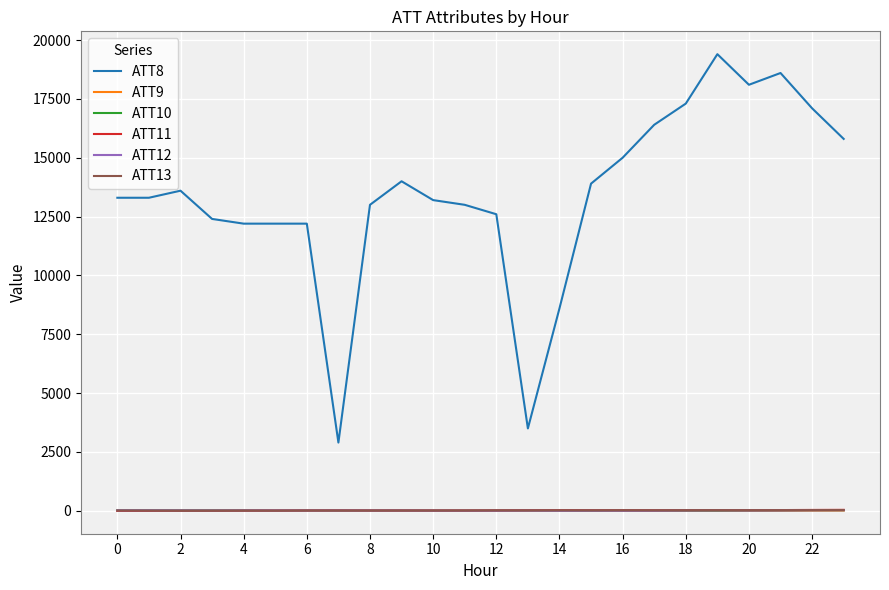

Which series has the widest spread of values?

ATT8